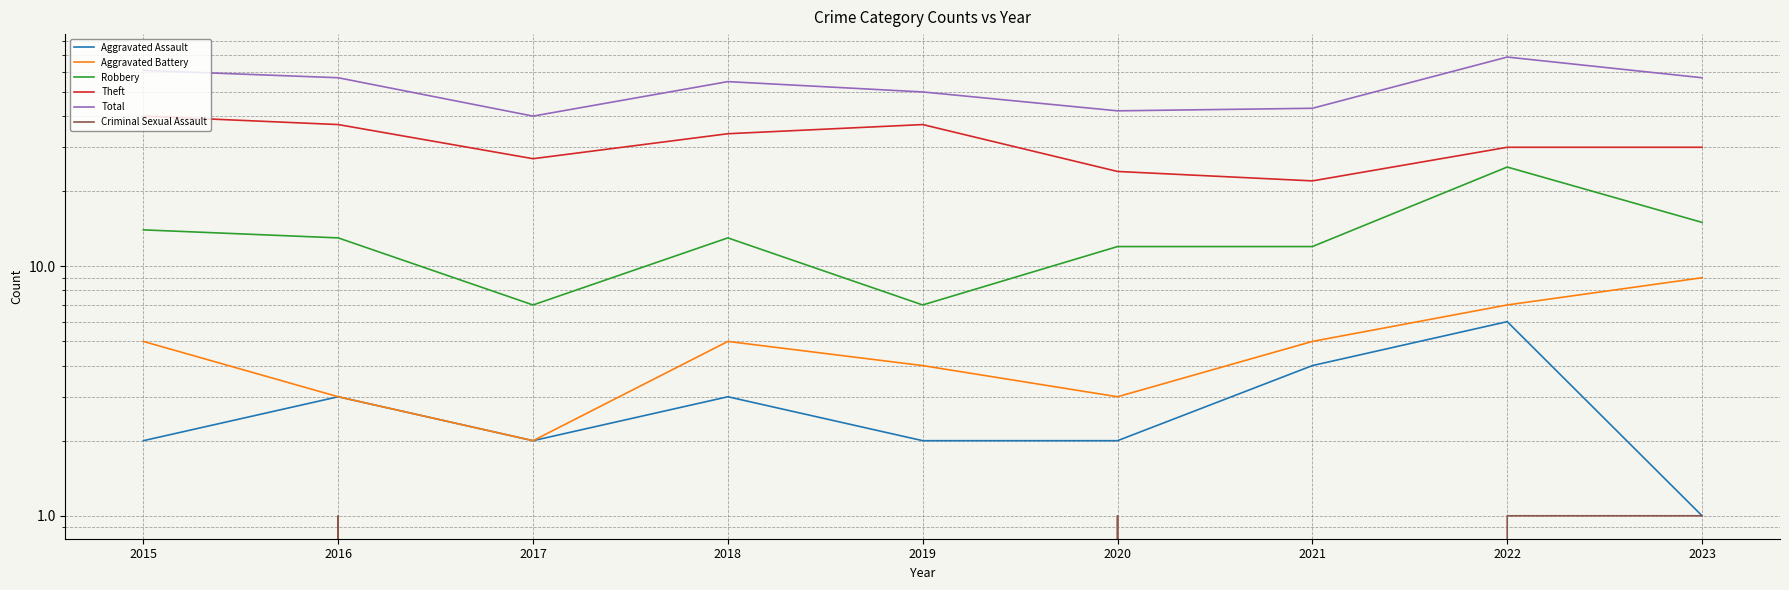

True or false: Total and Aggravated Assault cross at least once.

False